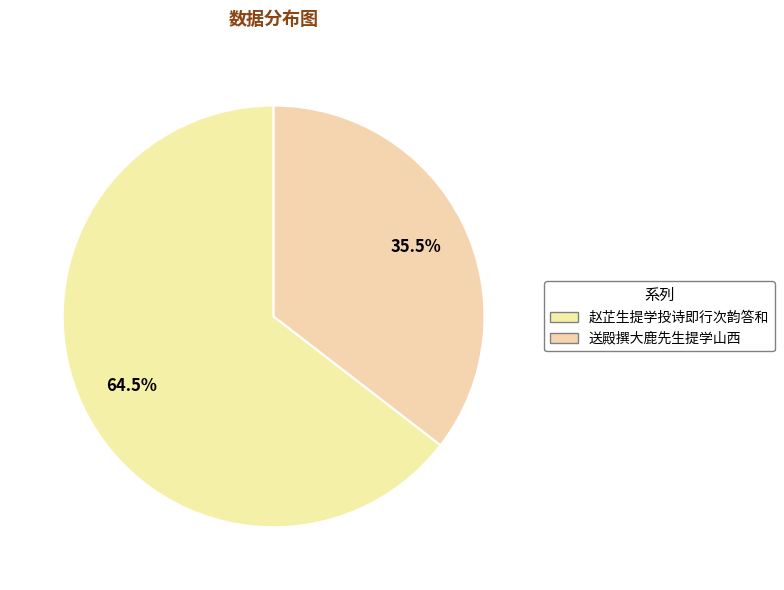

Count the number of slices in the pie.

2